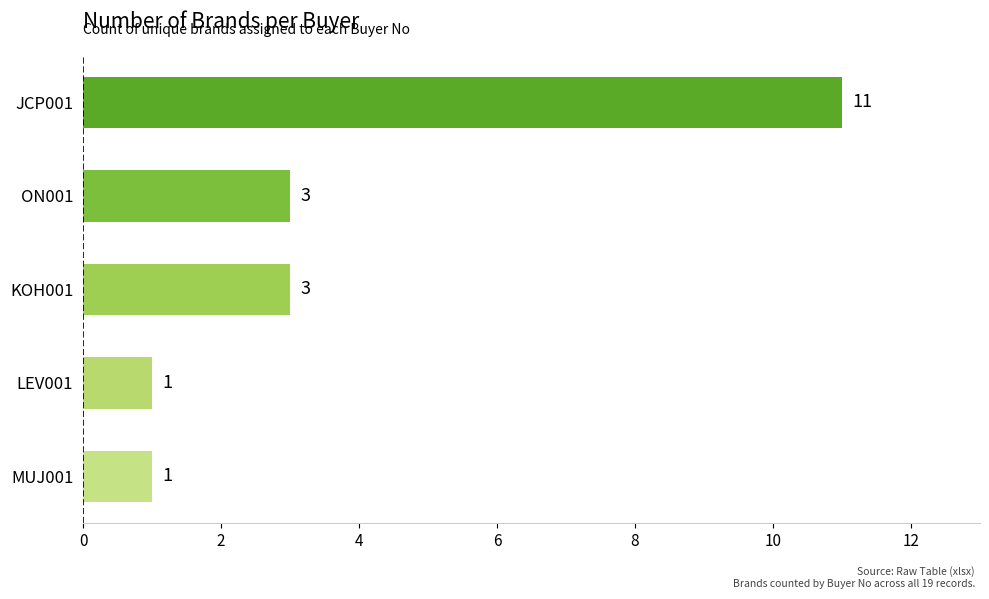

What is the ratio of the value at MUJ001 to the value at KOH001?

0.3